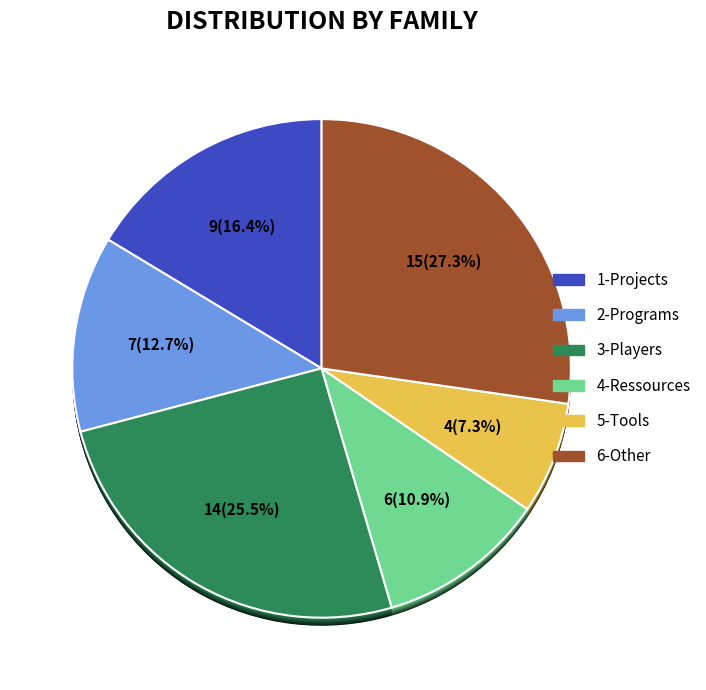

What is the smallest slice in the pie chart?

5-Tools